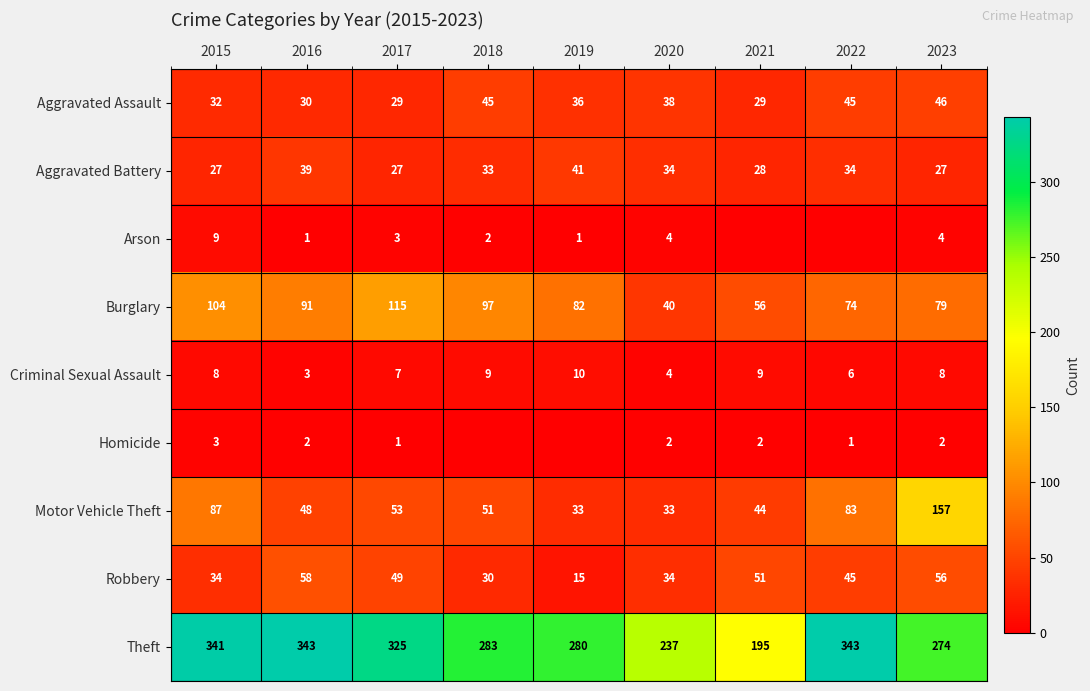

What is the approximate value of Theft at 2015, to the nearest 50?

350